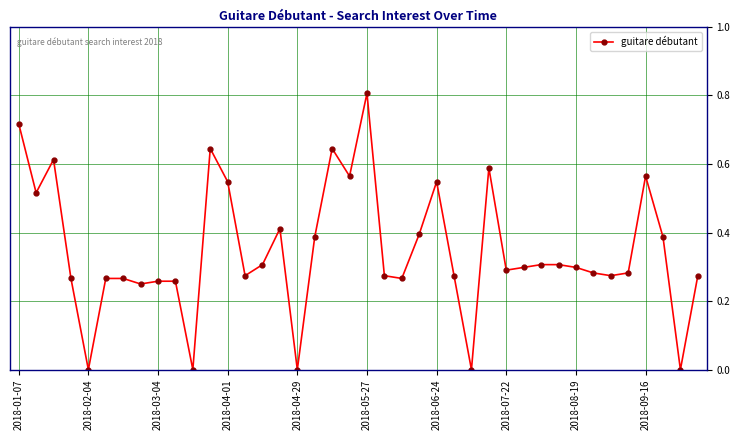

What is the maximum value shown in the chart?

0.8